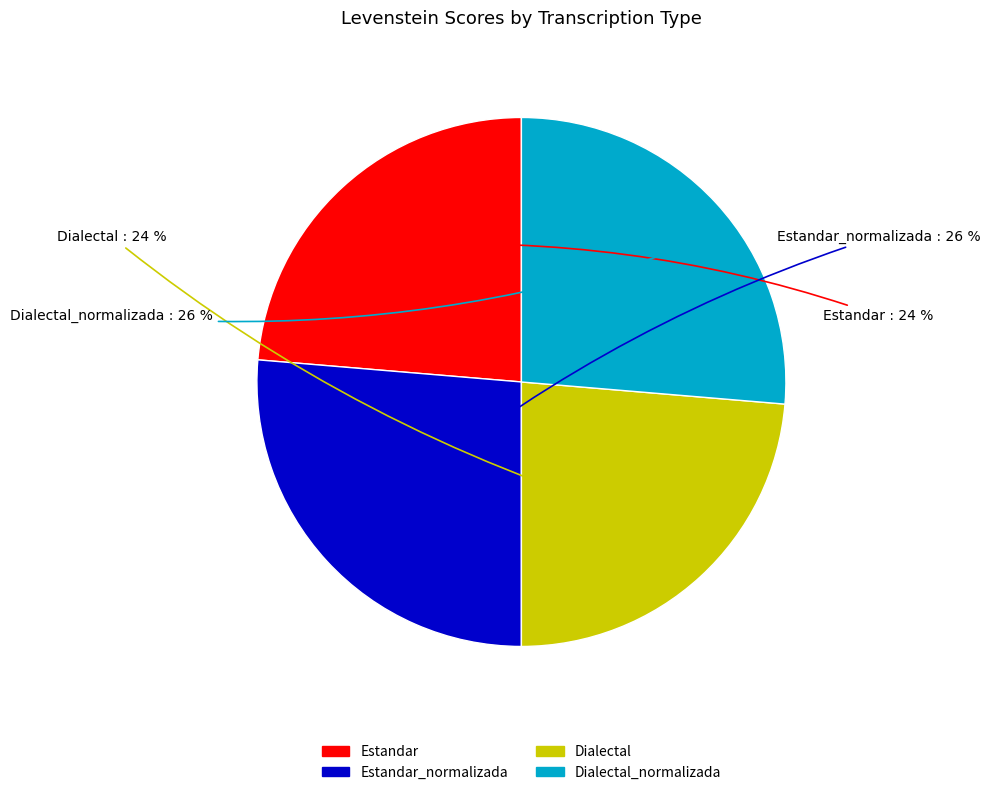

How many segments does this pie chart have?

4